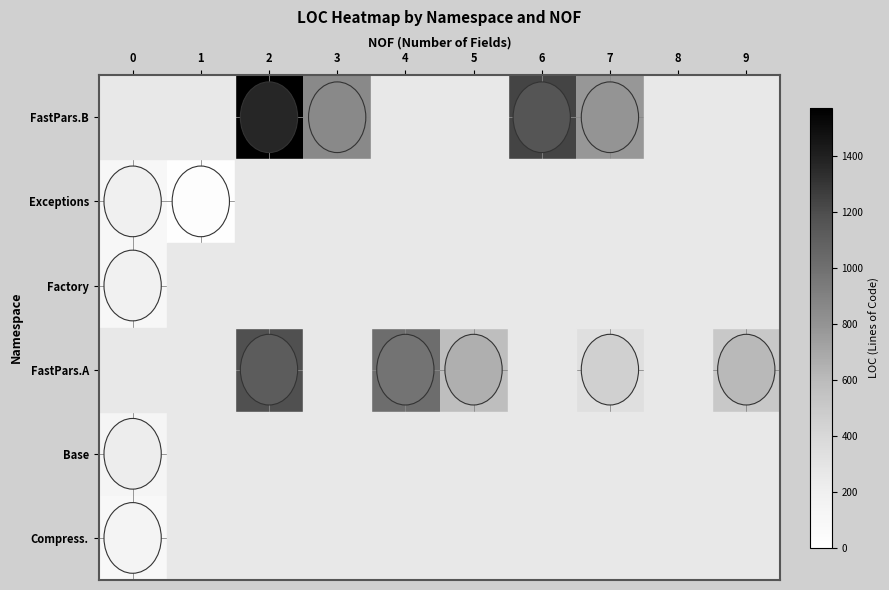

At how many categories does at least one series exceed 1456?

1